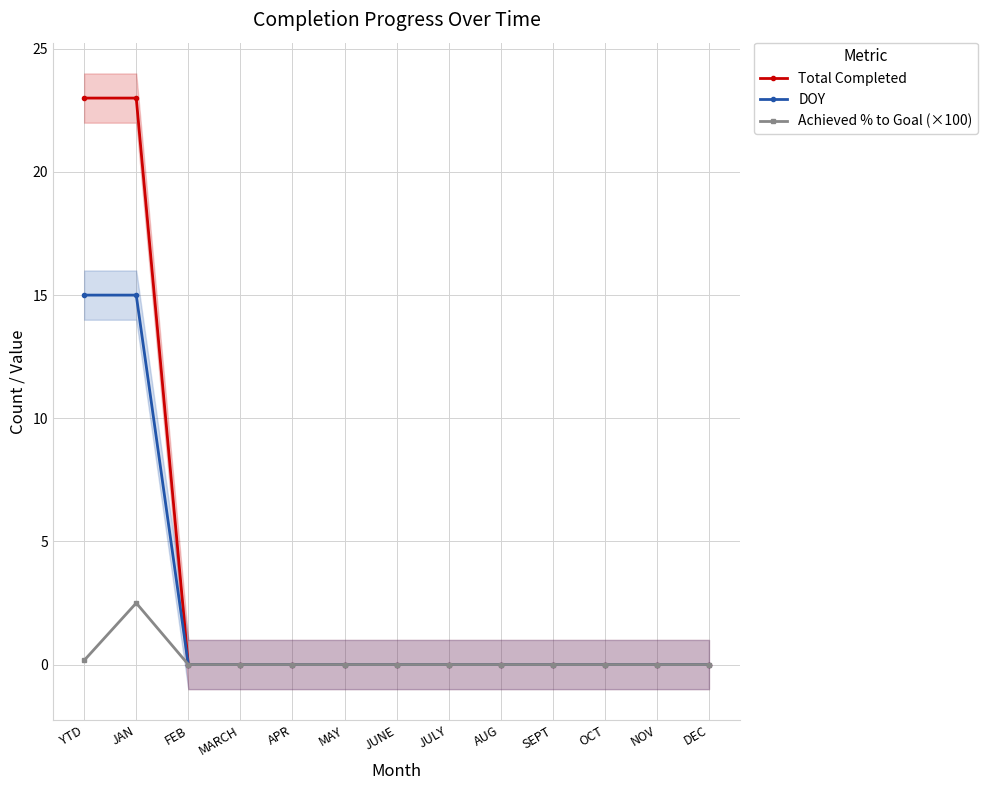

True or false: Total Completed has a value of -13.3 at MAY.

False